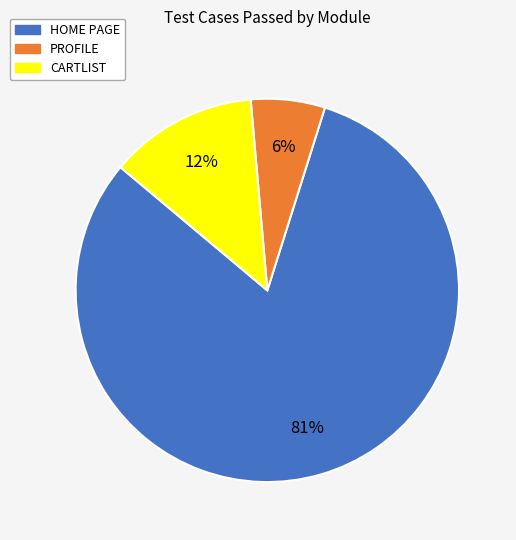

To the nearest percent, what portion does PROFILE represent?

6%